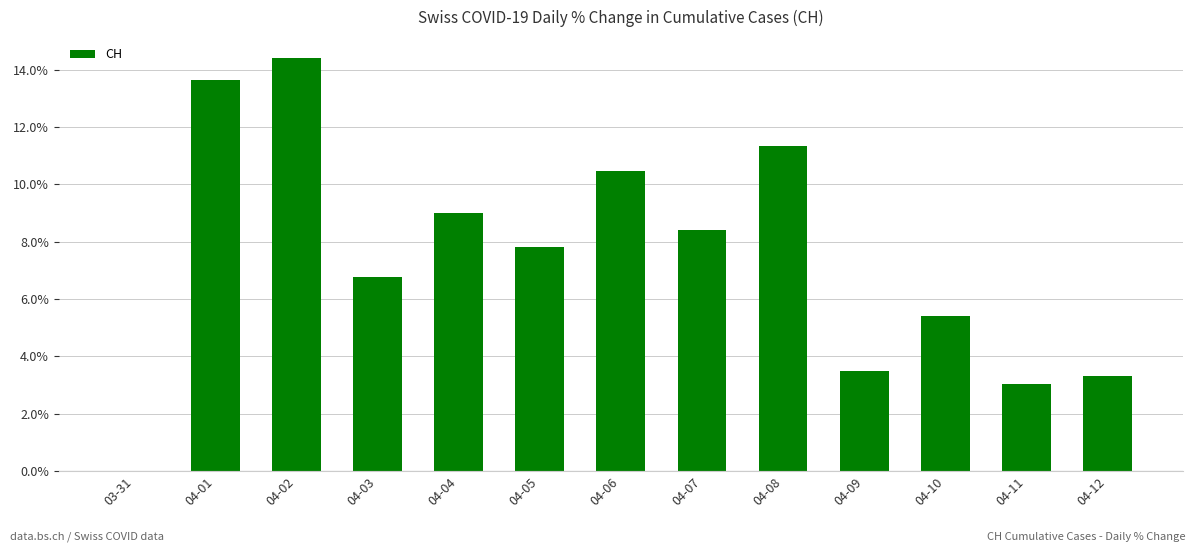

Are the bars grouped side by side (vs. stacked)?

No